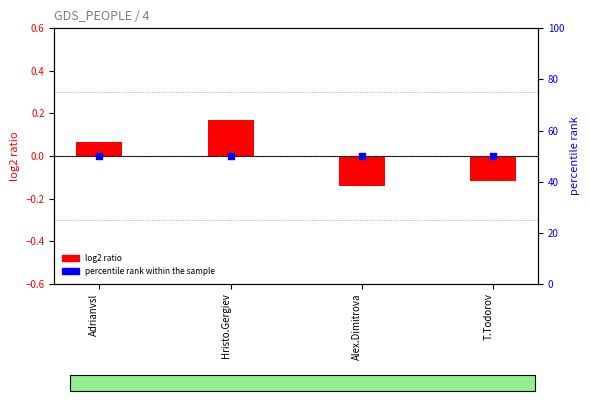

Which series contains the highest Y value?

percentile rank within the sample